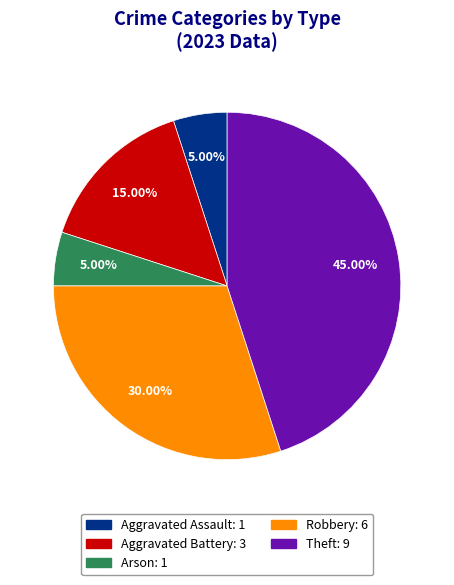

Is there any slice that represents more than half of the pie?

No